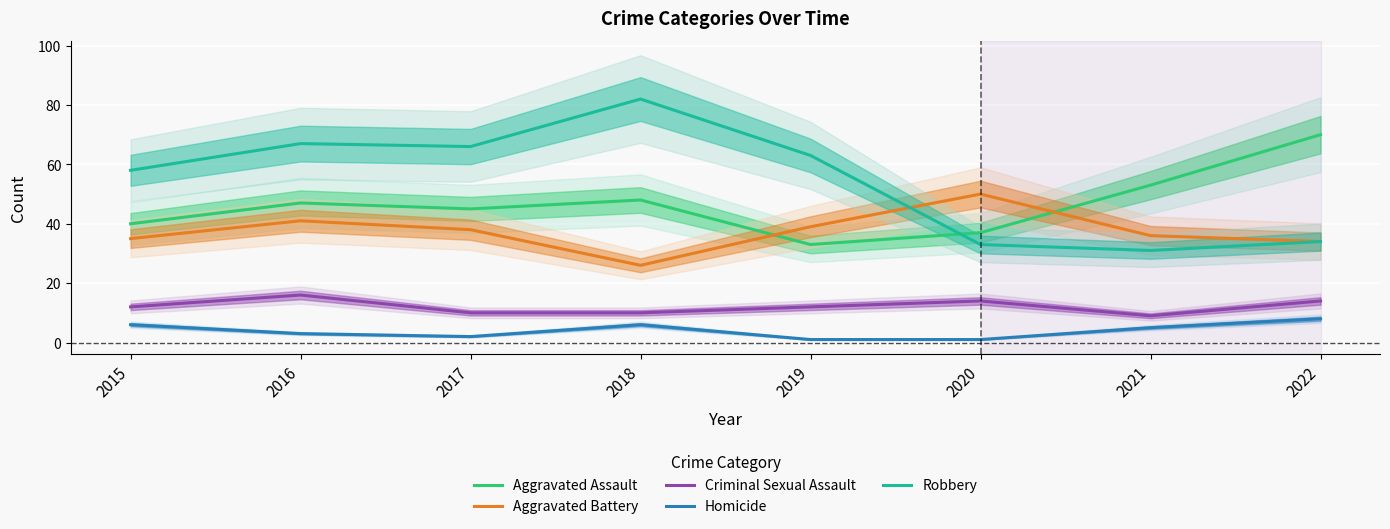

Reading right to left, list all the values displayed in this chart.

Aggravated Assault: 70	53	37	33	48	45	47	40
Aggravated Battery: 34	36	50	39	26	38	41	35
Criminal Sexual Assault: 14	9	14	12	10	10	16	12
Homicide: 8	5	1	1	6	2	3	6
Robbery: 34	31	33	63	82	66	67	58